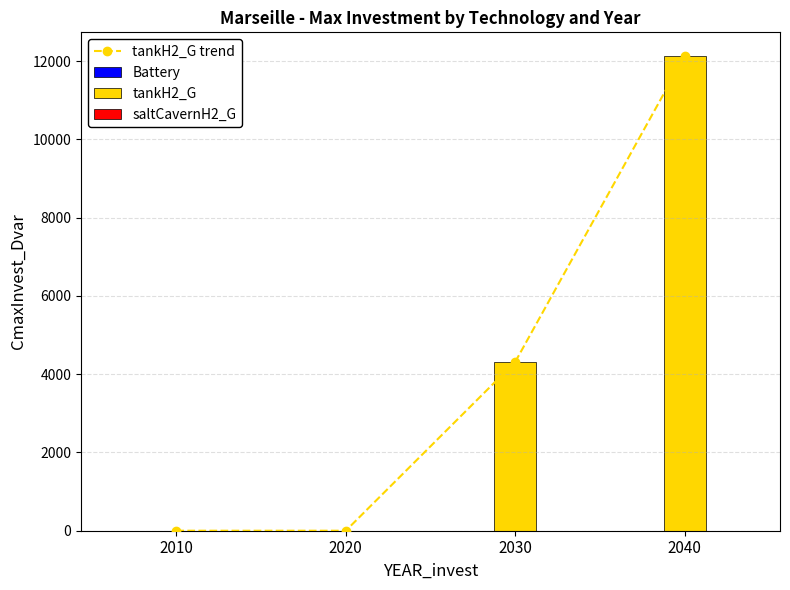

Does the chart contain stacked bars?

No